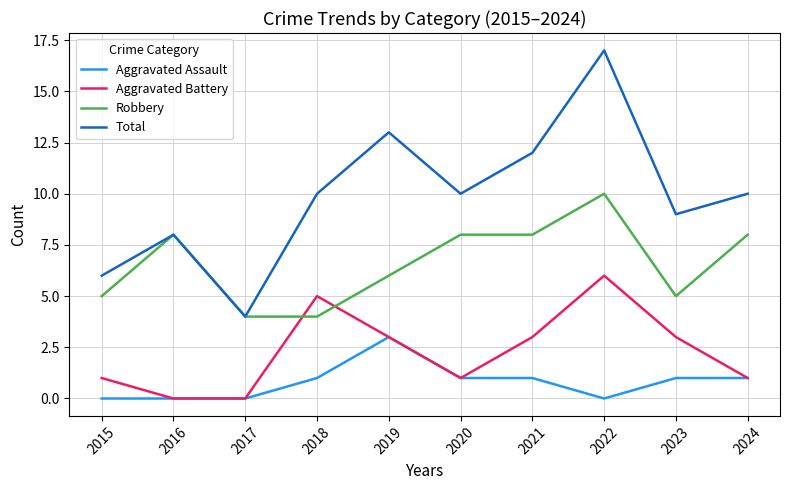

Which series has the largest range (max minus min)?

Total